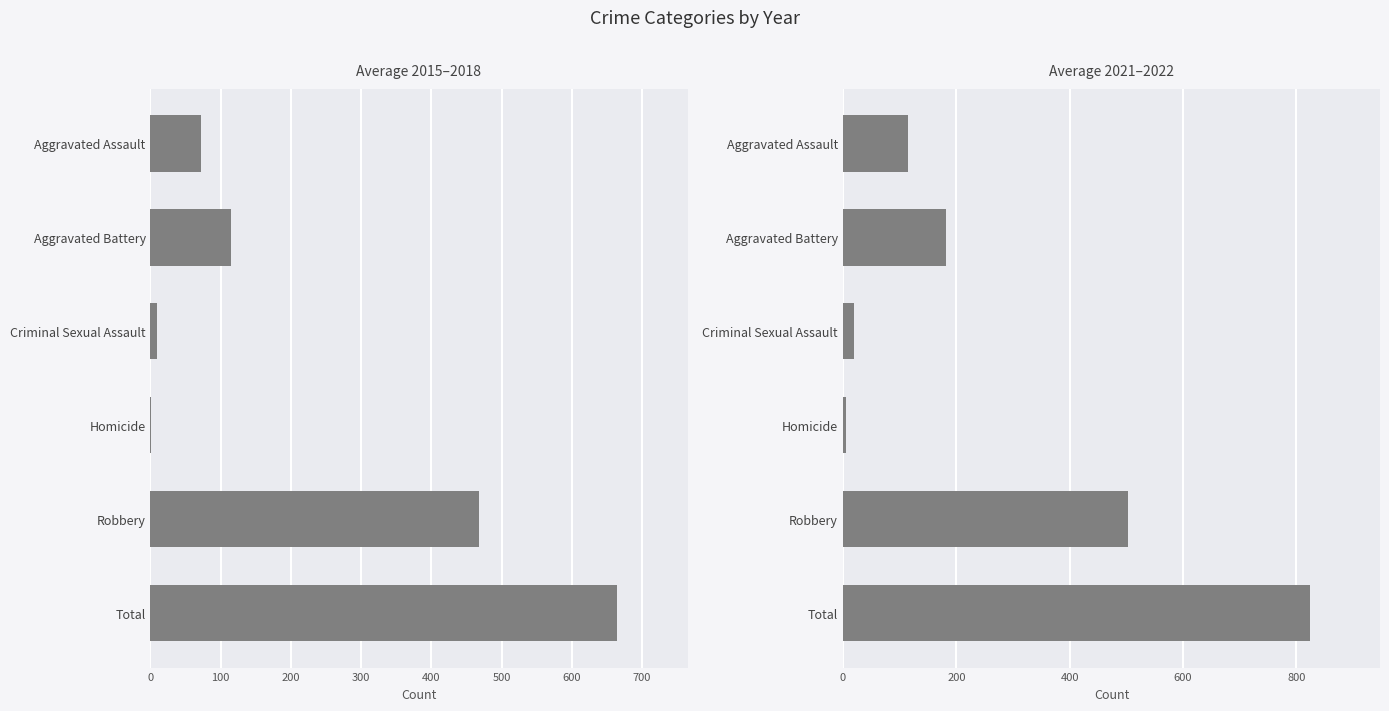

Which series has the largest total across all categories?

Avg 2021-2022